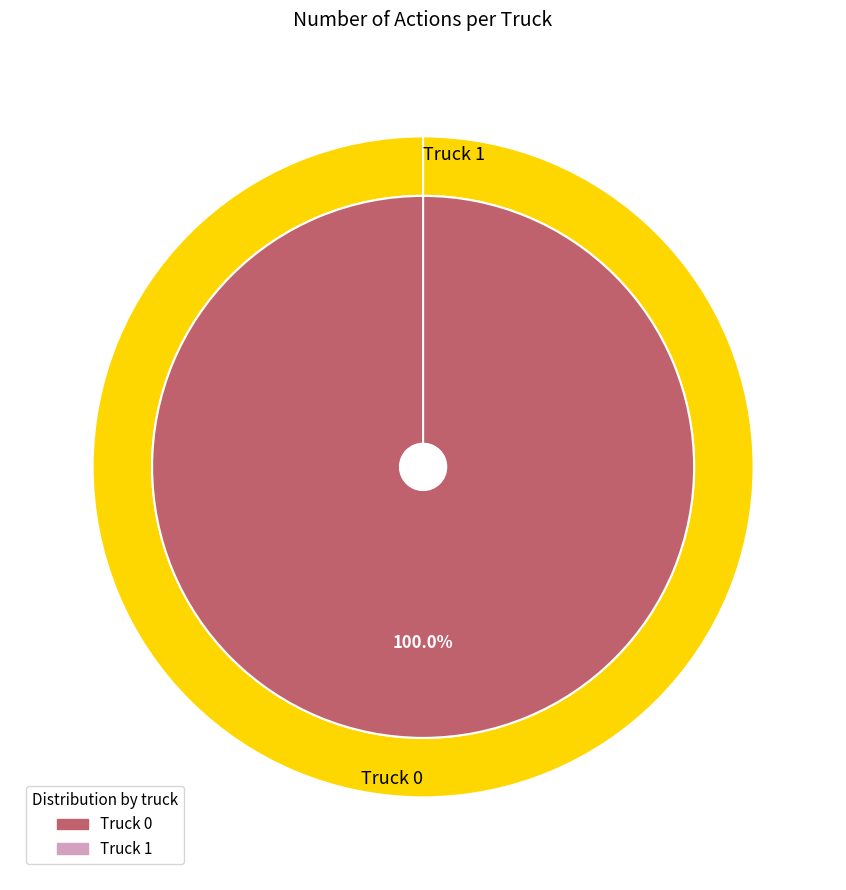

The Truck 0 slice represents 100% of the pie. True or false?

True